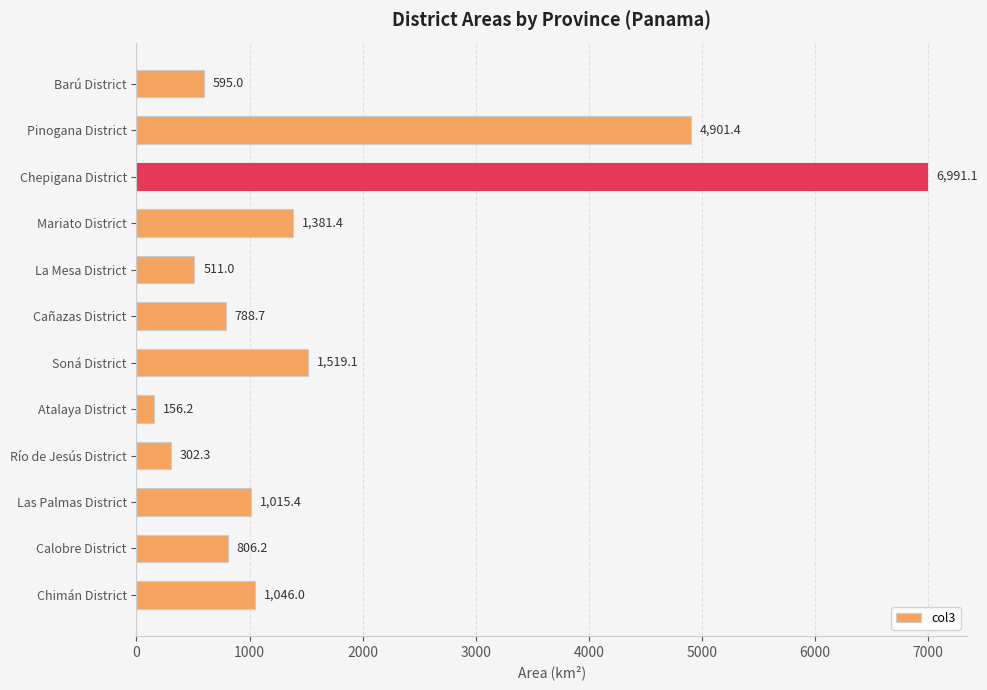

What is the sum of all values?

20013.8